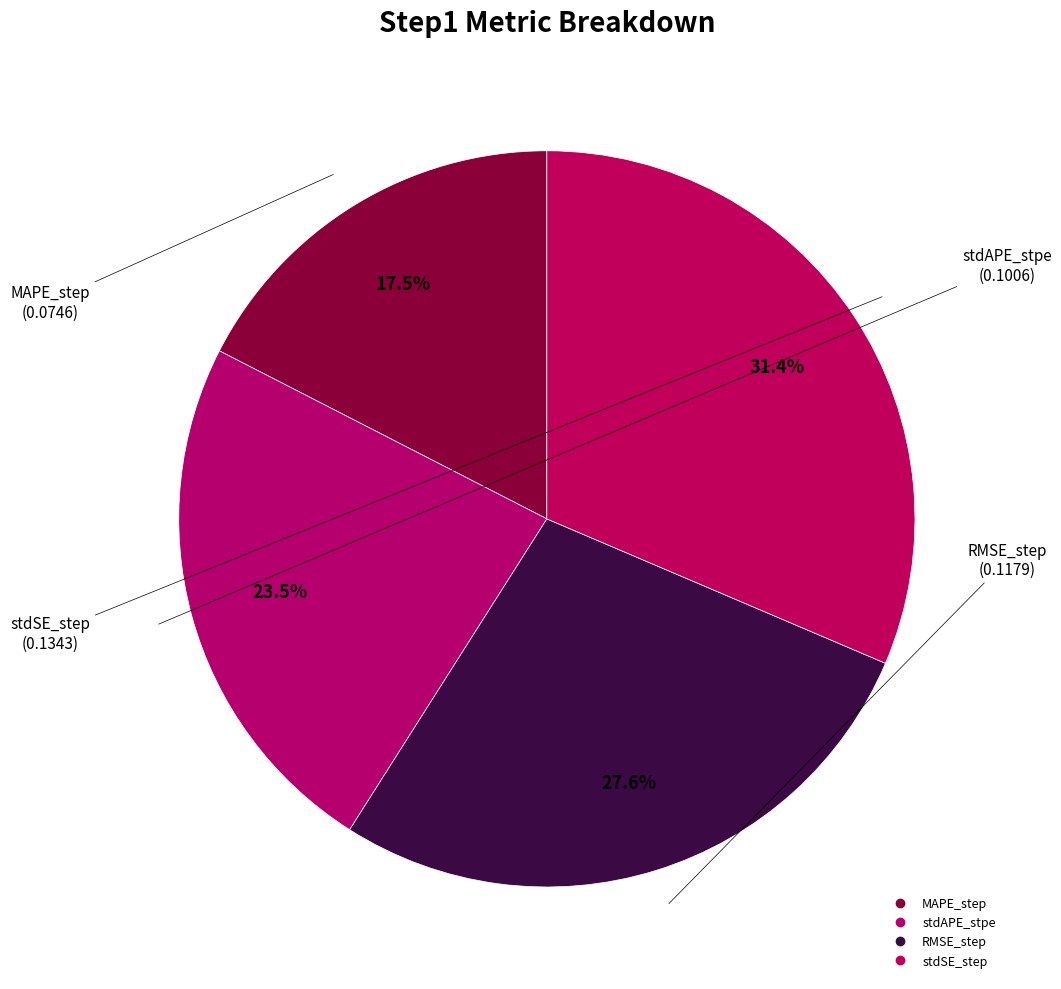

How many slices are in this pie chart?

4